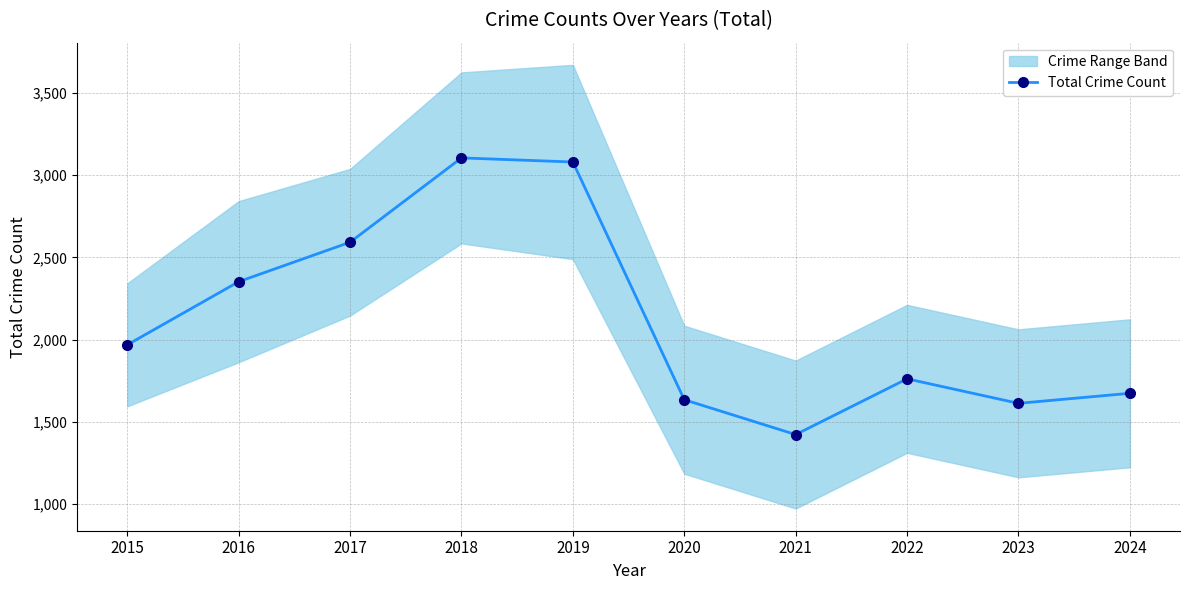

At which category does the chart reach its minimum across all series?

2021